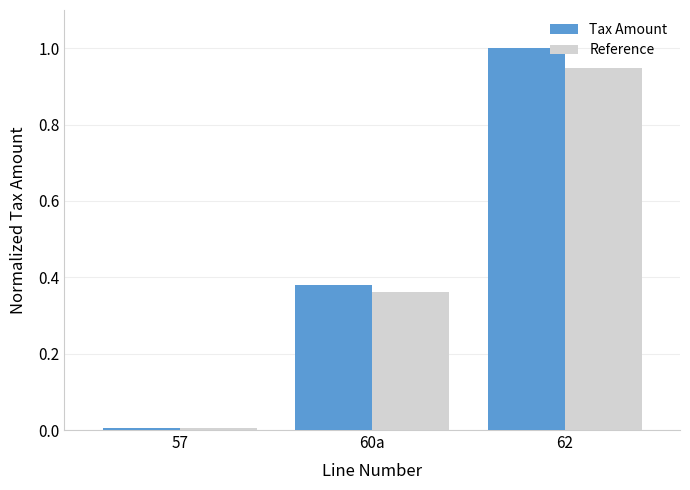

Are the bars horizontal?

No